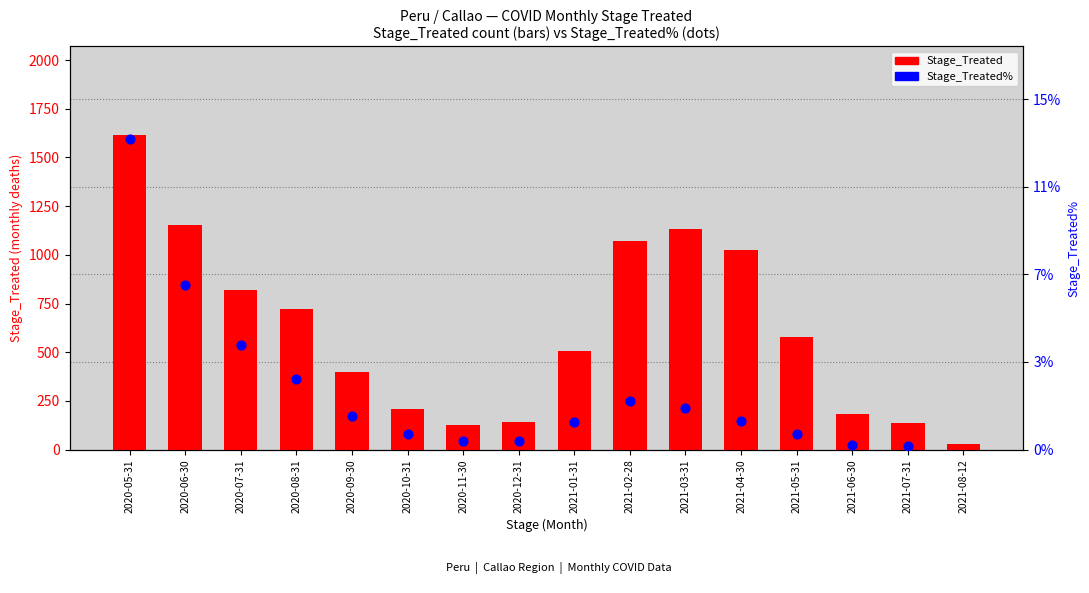

What are all the series names shown in the legend?

Stage_Treated, Stage_Treated%